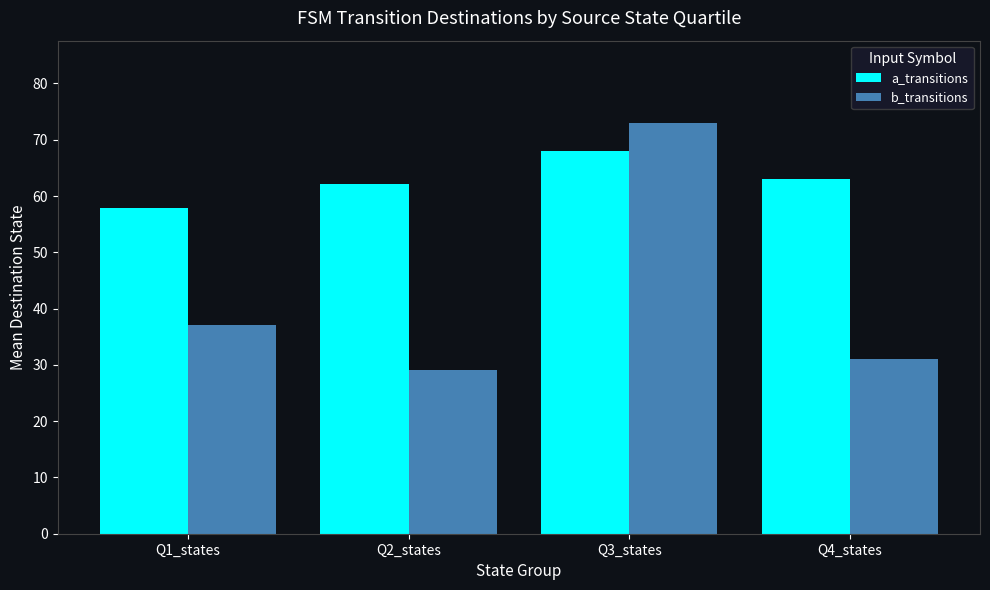

What is the sum of the a_transitions values at Q2_states and Q4_states?

125.2